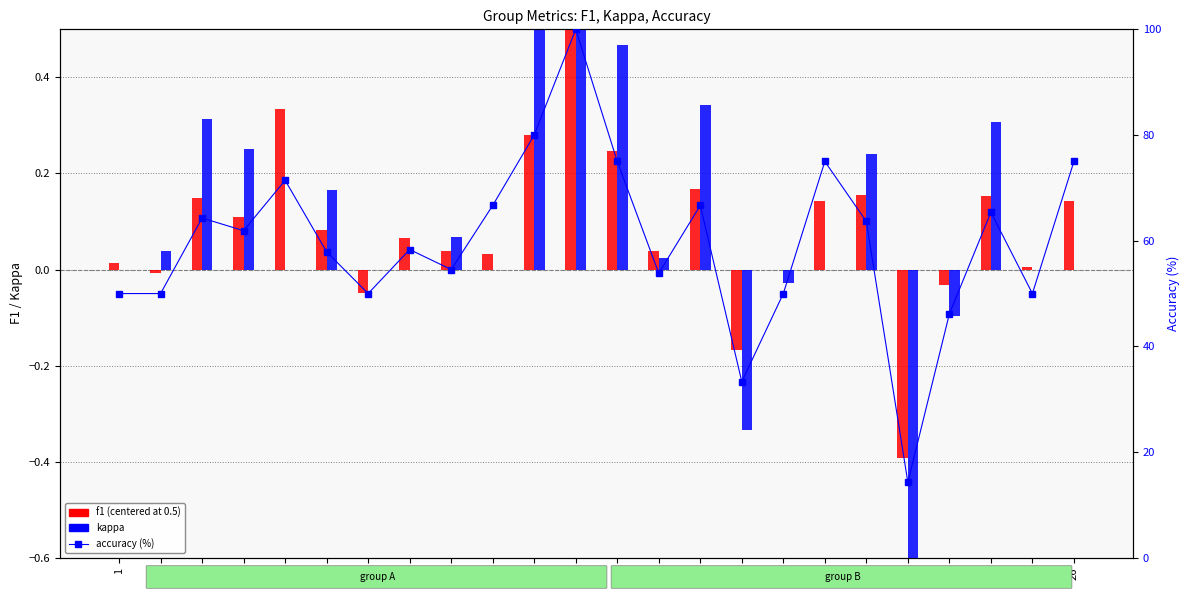

What is the average value of the f1 (centered) series?

0.1